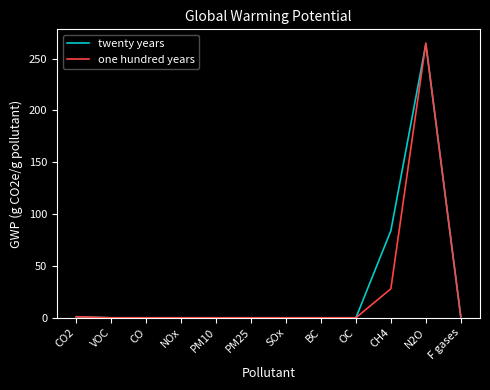

At which label does twenty years reach its peak?

N2O